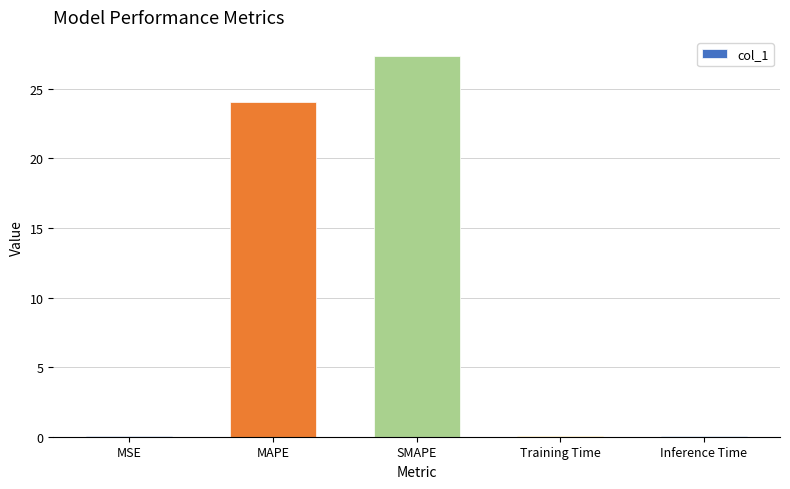

Which has a higher value, MSE or MAPE?

MAPE